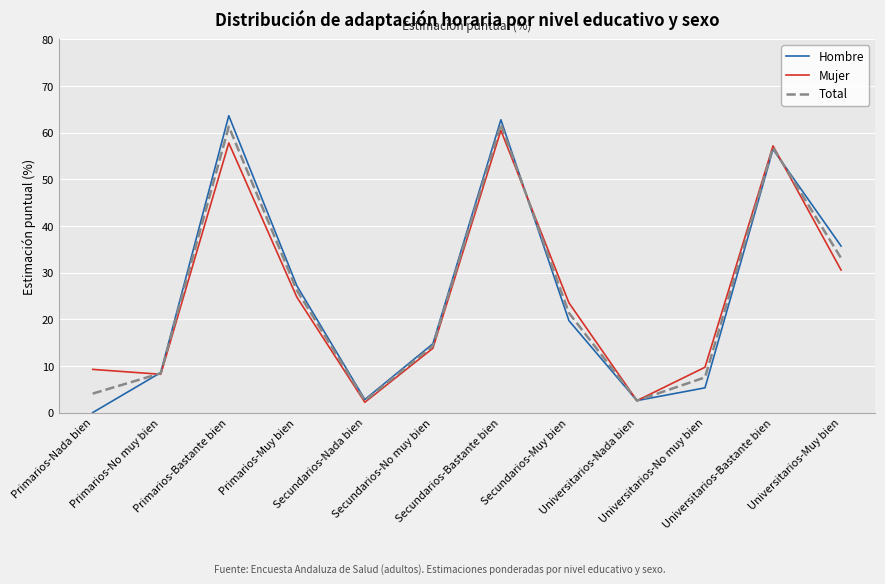

The value of Total at Universitarios-No muy bien is 7.5. True or false?

True